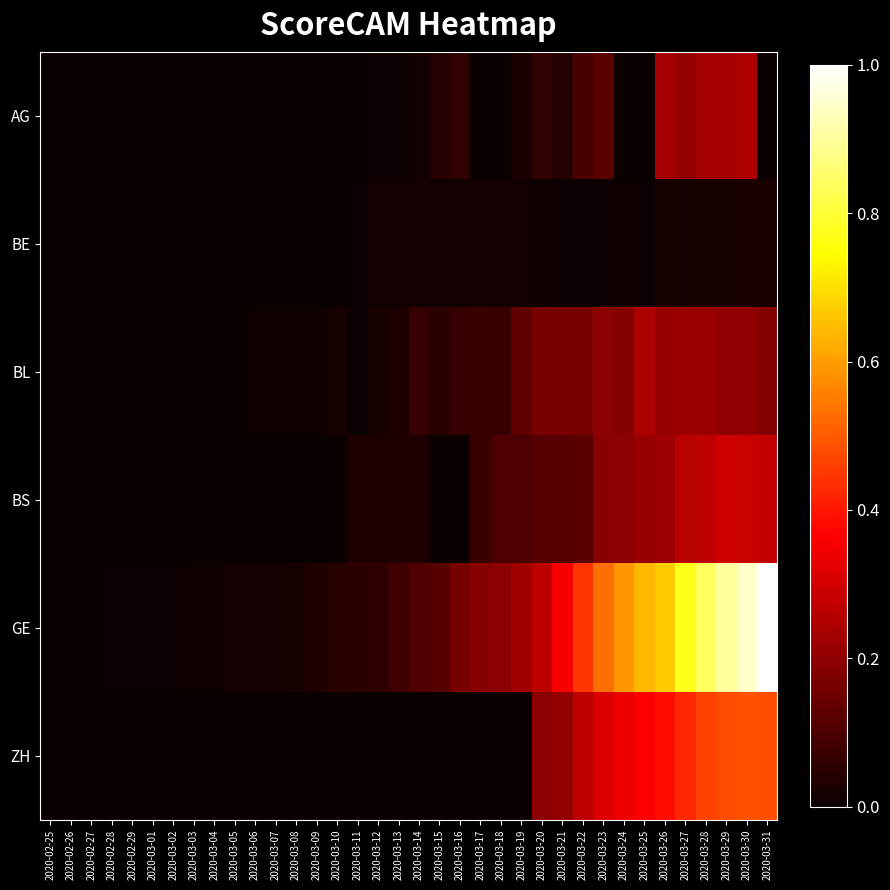

Rank the series by their maximum value, from highest to lowest.

GE, ZH, BS, AG, BL, BE